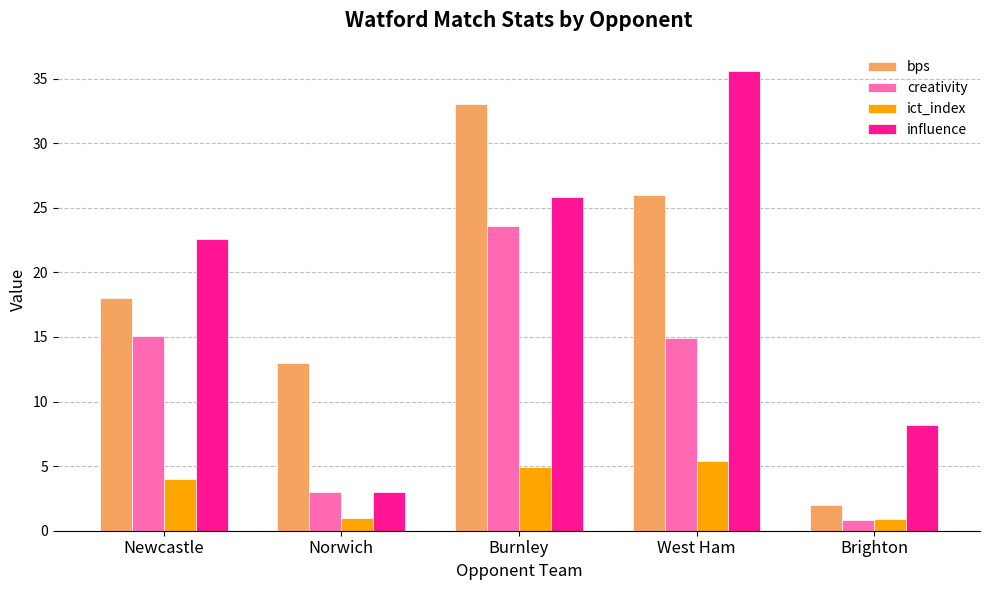

How many bars are there in each group?

4